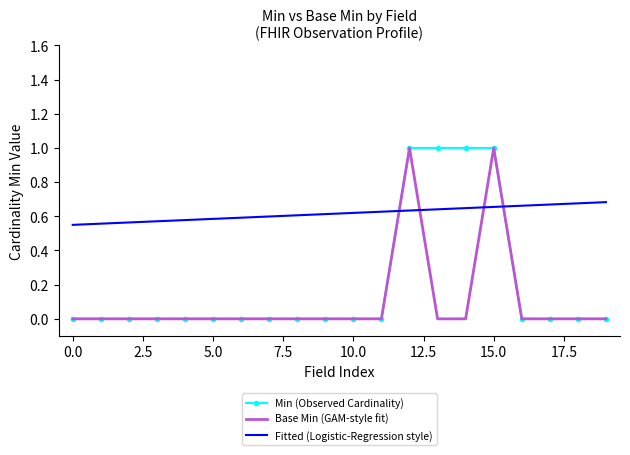

What is the maximum value shown in the chart?

1.0